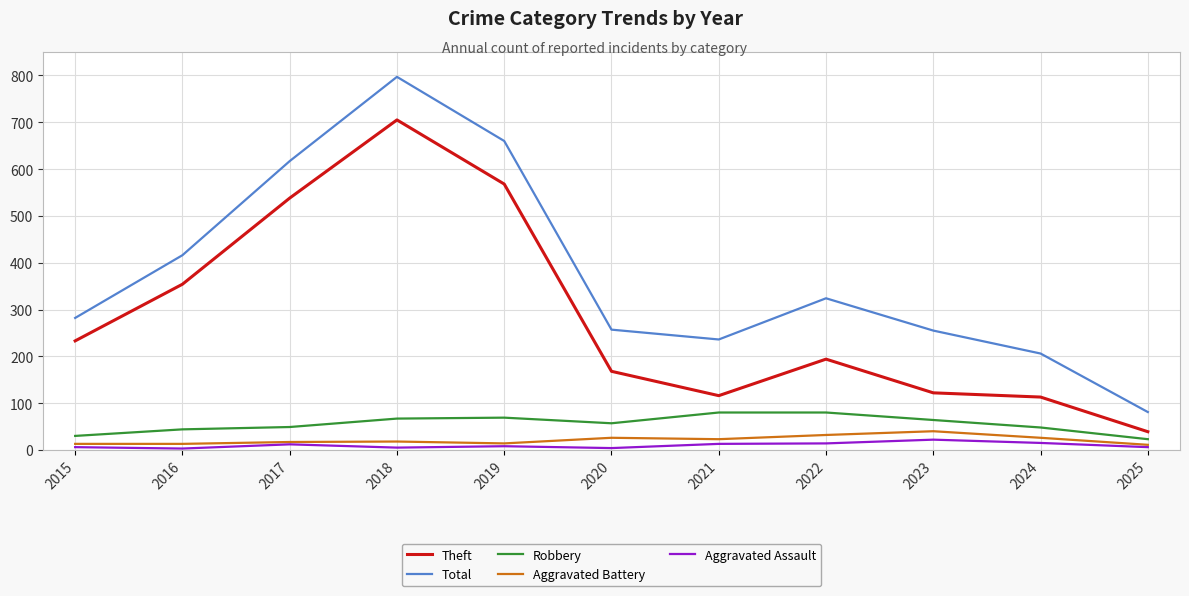

True or false: Theft and Aggravated Assault intersect in this chart.

False